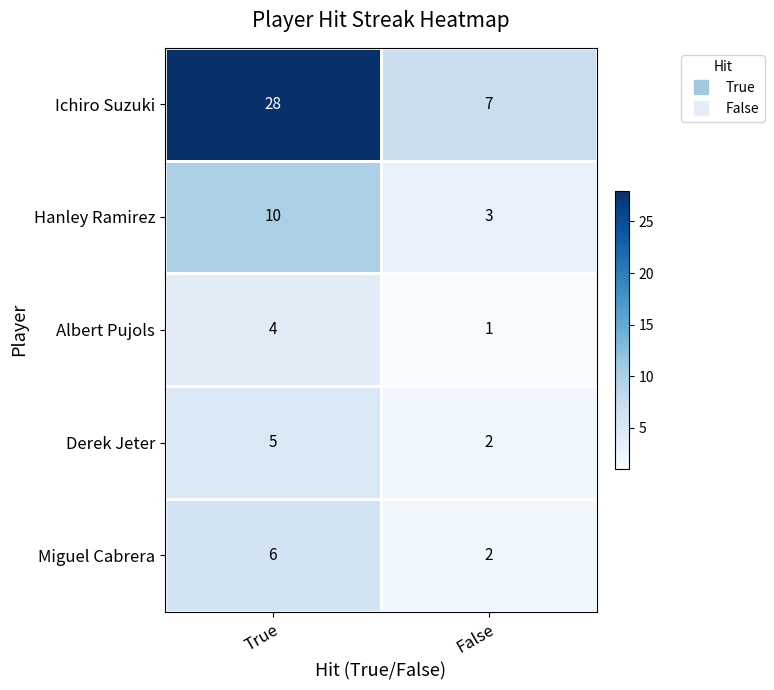

What is the sum of the Hanley Ramirez values at True and False?

13